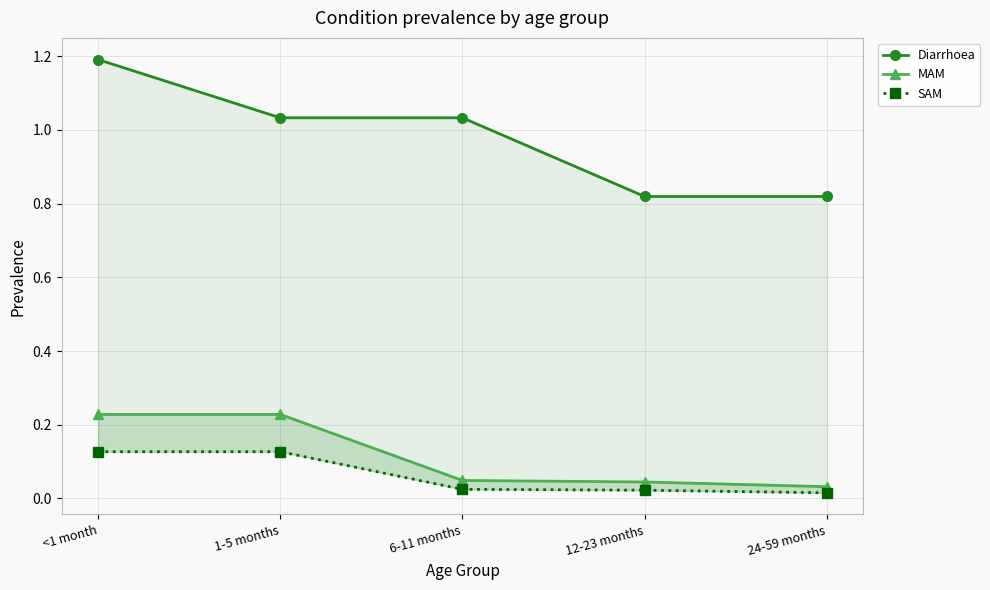

What is the sum of the SAM values at 12-23 months and 1-5 months?

0.1